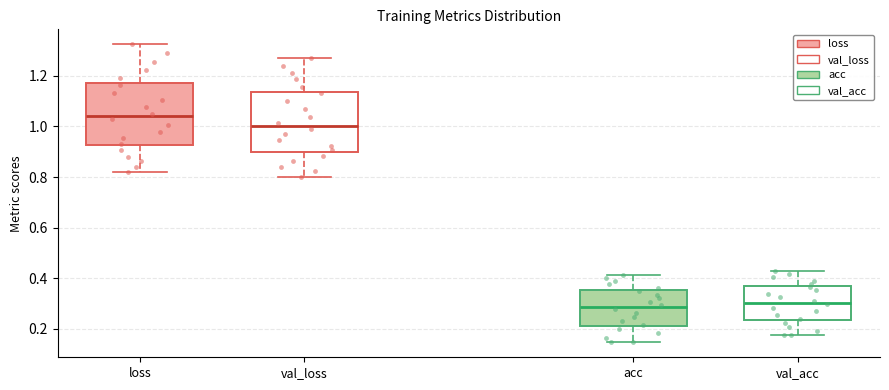

Reading left to right, transcribe this box plot: for each box, give where its median line is, the range the box spans, and where its two whiskers end, as read against the y-axis. The values are not printed on the chart, so give them approximately, as read against the axis.

loss: median 1.04, box 0.92 to 1.18, whiskers 0.82 to 1.32
val_loss: median 1.00, box 0.90 to 1.14, whiskers 0.80 to 1.28
acc: median 0.28, box 0.22 to 0.36, whiskers 0.14 to 0.42
val_acc: median 0.30, box 0.24 to 0.36, whiskers 0.18 to 0.42